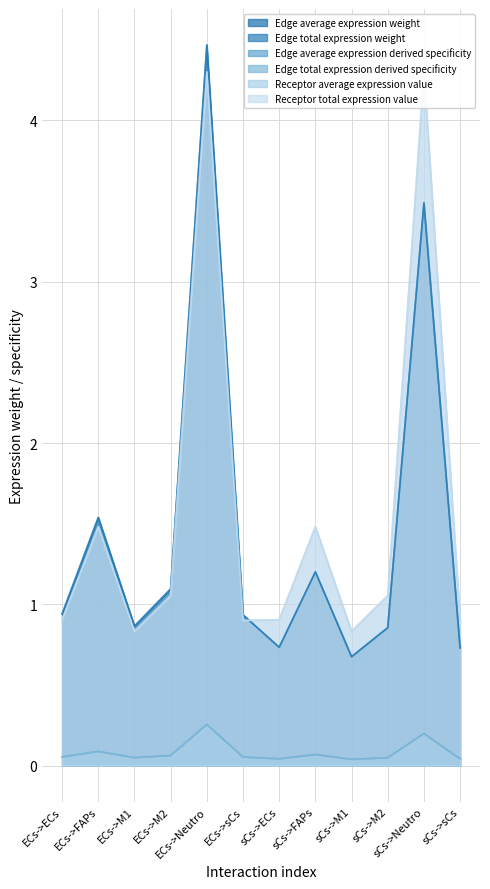

List the series in order of their peak value, lowest first.

Edge average expression derived specificity, Edge total expression derived specificity, Receptor average expression value, Receptor total expression value, Edge average expression weight, Edge total expression weight